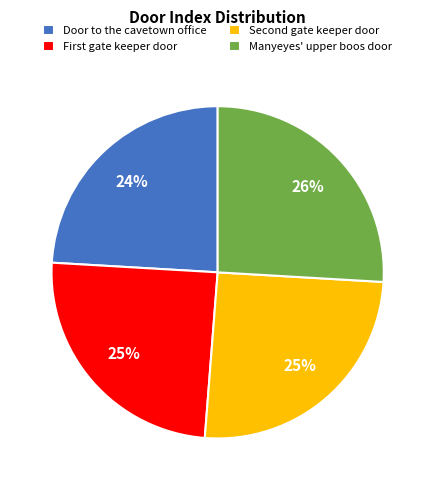

Count the number of slices in the pie.

4